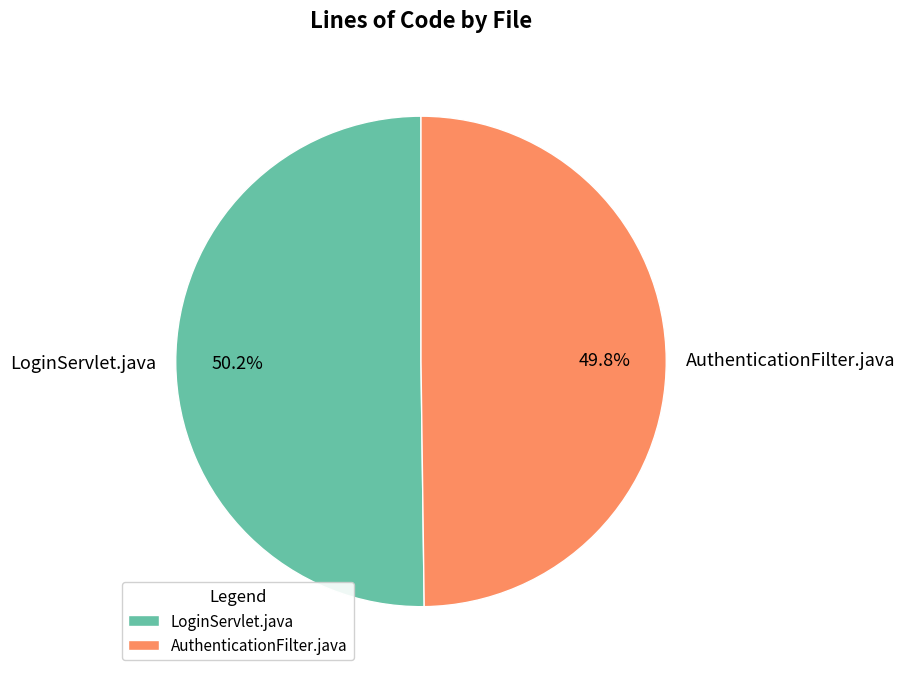

Is there any slice that represents more than half of the pie?

Yes